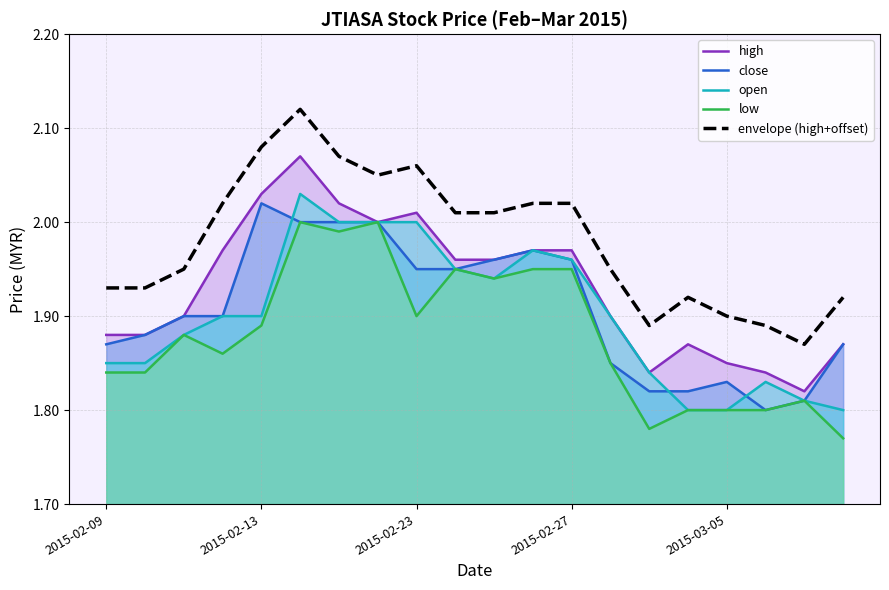

True or false: low and high intersect in this chart.

False